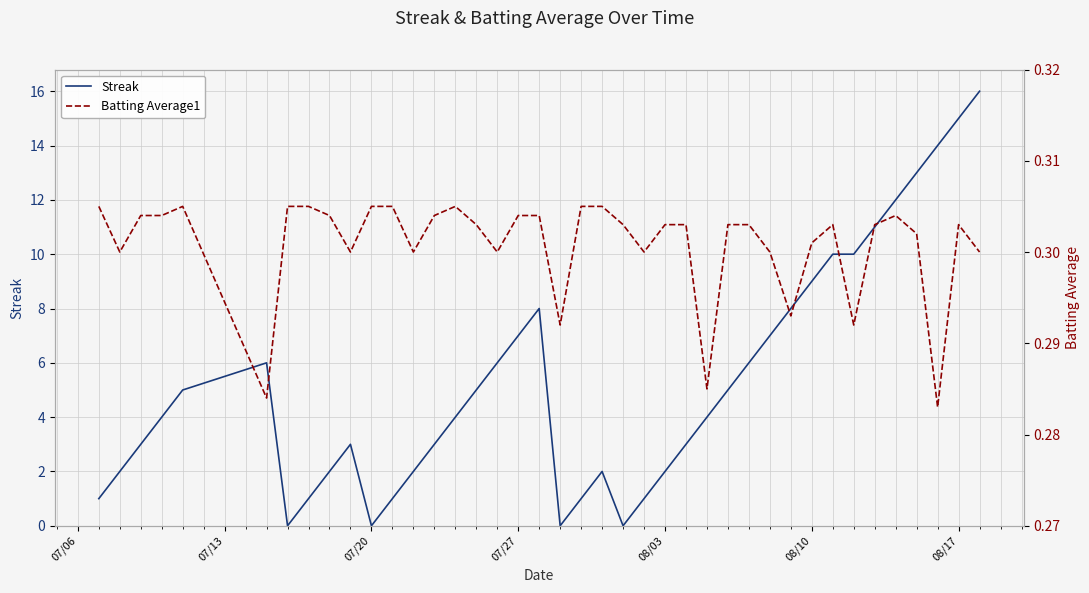

What is the difference between the maximum and minimum values in the Streak series?

16